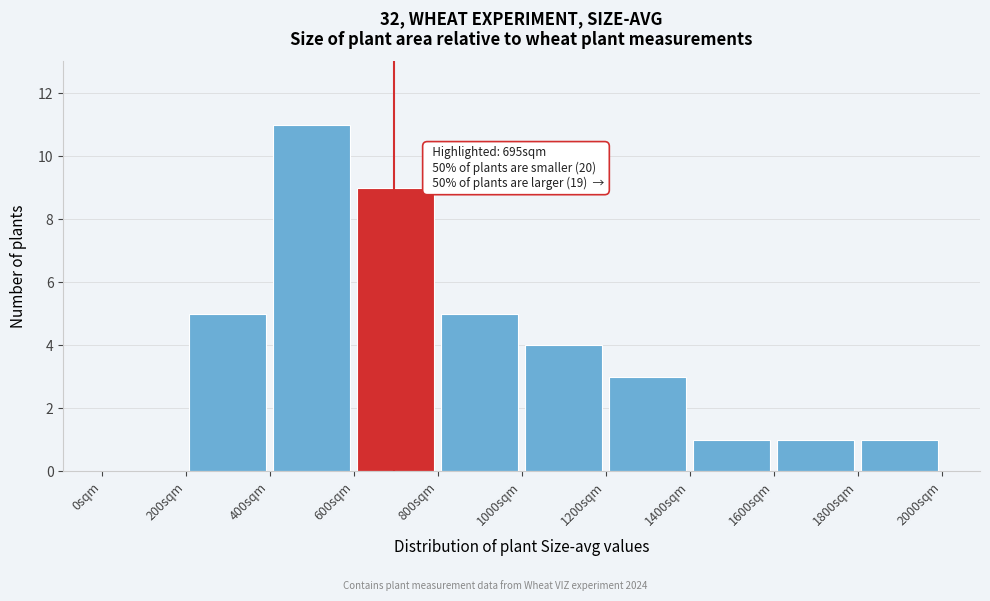

Which range on the x-axis has the tallest bar?

400 to 600